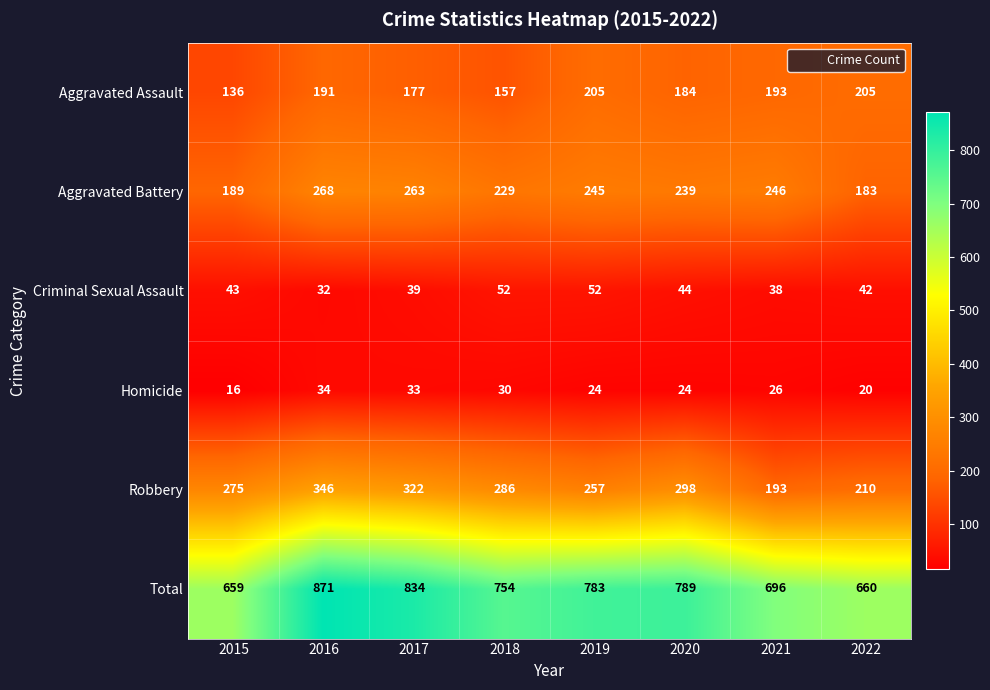

List the labels in order of Robbery value, largest first.

2016, 2017, 2020, 2018, 2015, 2019, 2022, 2021